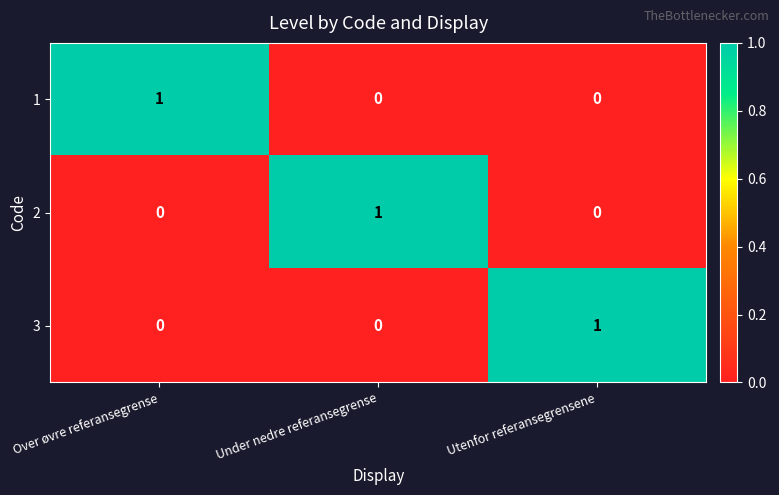

The 2 series shows 0 at Over øvre referansegrense. True or false?

True